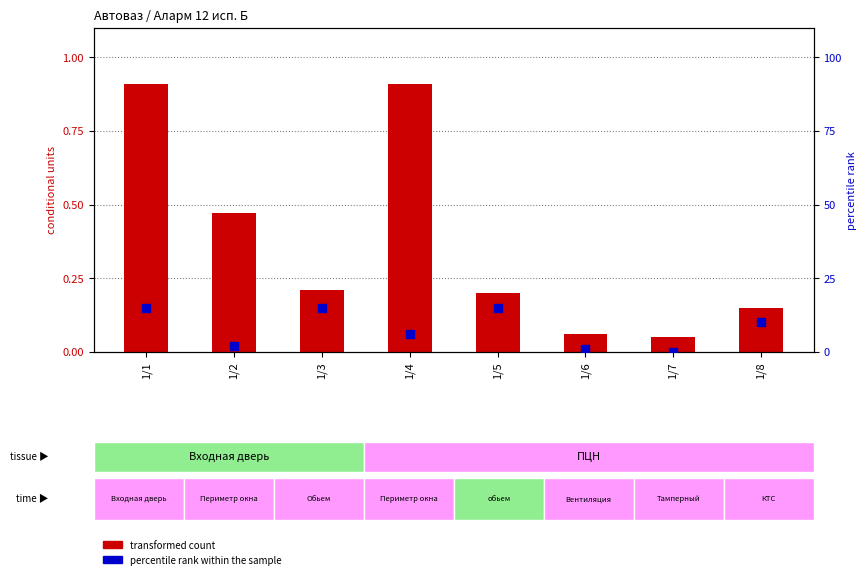

Which series has the largest Y range (max minus min)?

percentile rank within the sample